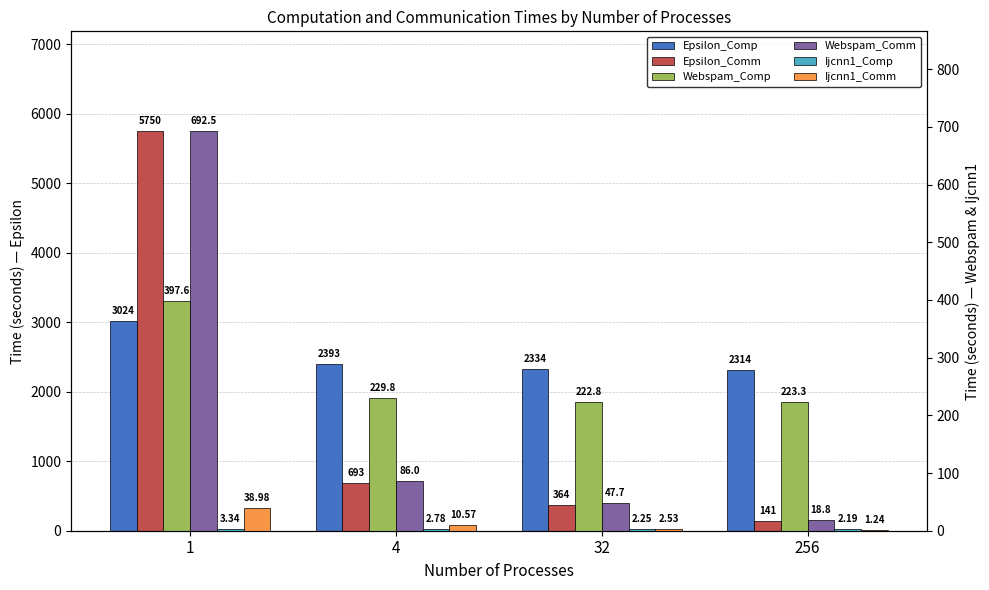

Reading left to right, what are all the values shown in this chart?

Epsilon_Comp: 1=3024.2	4=2392.9	32=2333.8	256=2313.6
Epsilon_Comm: 1=5750.1	4=692.9	32=363.9	256=141.1
Webspam_Comp: 1=397.6	4=229.8	32=222.8	256=223.3
Webspam_Comm: 1=692.5	4=86.0	32=47.7	256=18.8
Ijcnn1_Comp: 1=3.3	4=2.8	32=2.3	256=2.2
Ijcnn1_Comm: 1=39.0	4=10.6	32=2.5	256=1.2